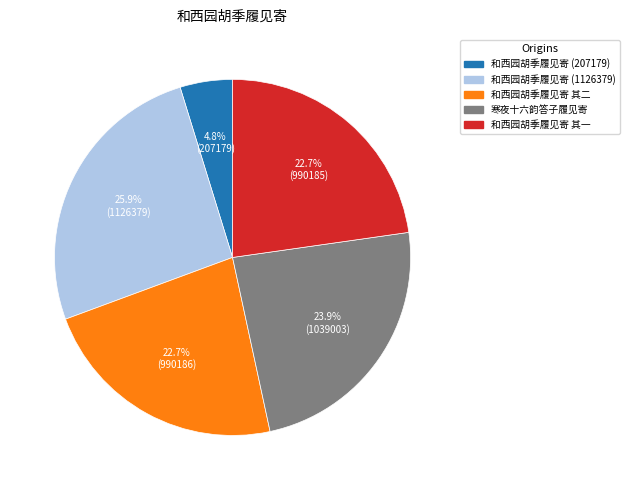

To the nearest percent, what is the combined percentage of 和西园胡季履见寄 其一 and 和西园胡季履见寄 (1126379)?

49%